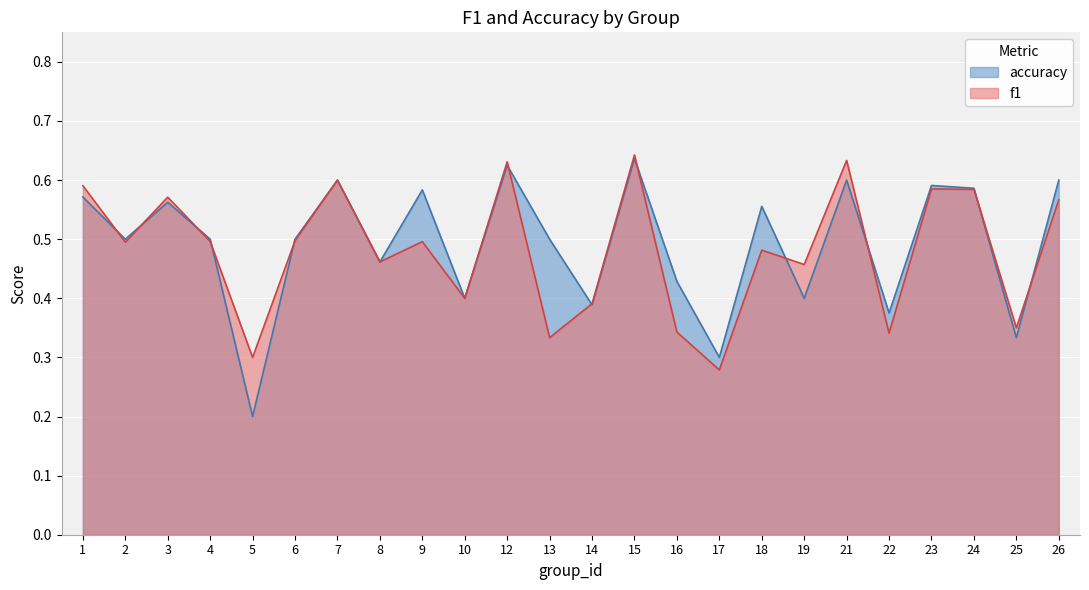

Where is the first local minimum for accuracy?

2